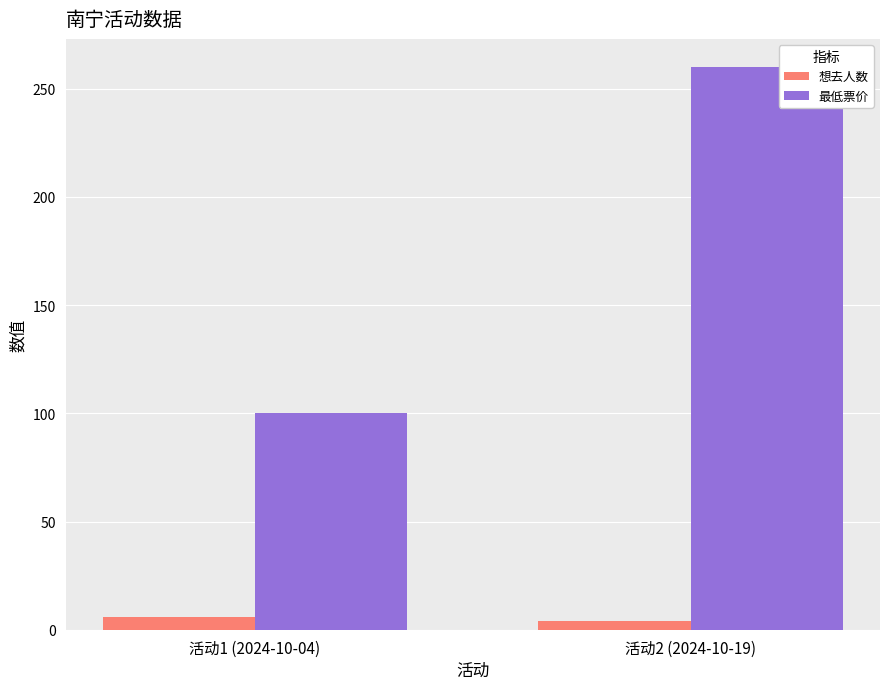

What is the value of the 最低票价 bar at the 1st from the left?

100